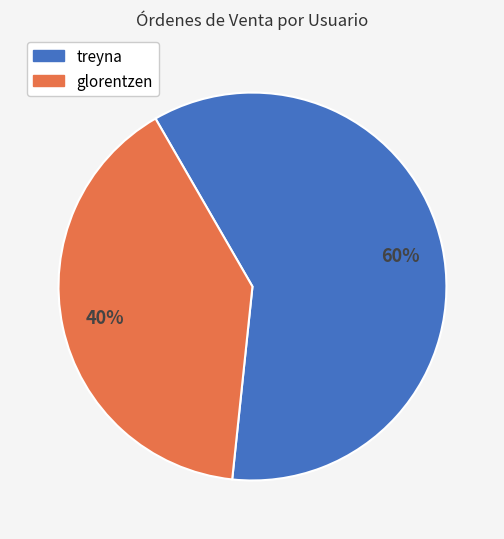

Which slice is the largest?

treyna